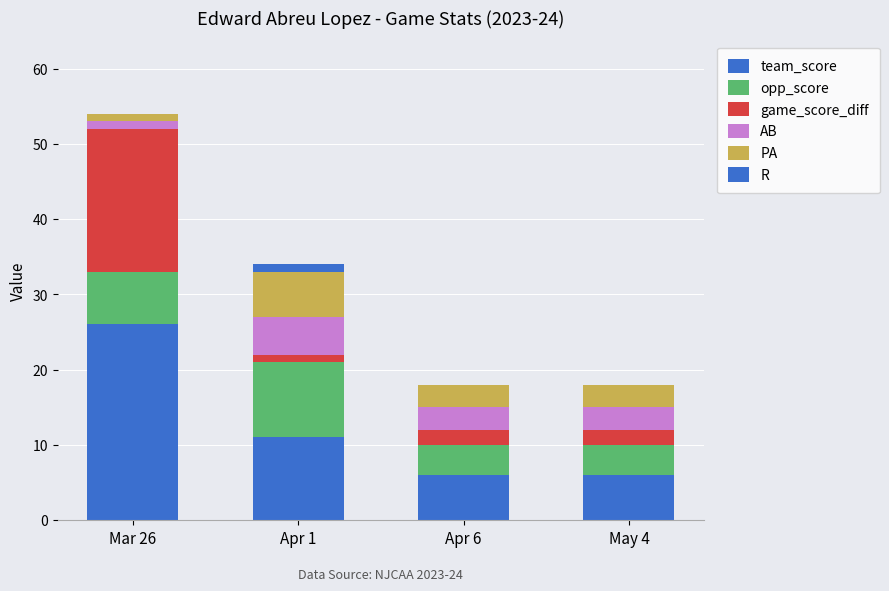

Which series has the largest total across all categories?

team_score